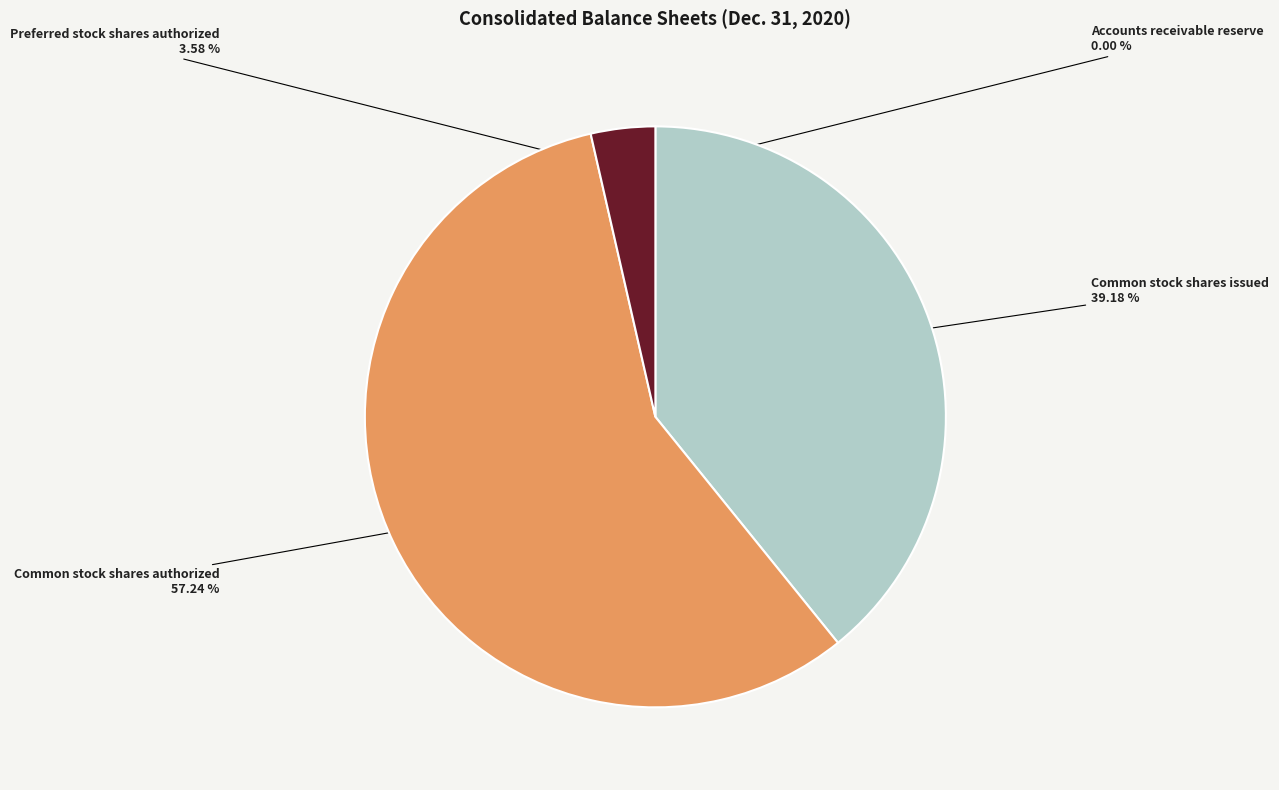

Which slice is the largest?

Common stock shares authorized